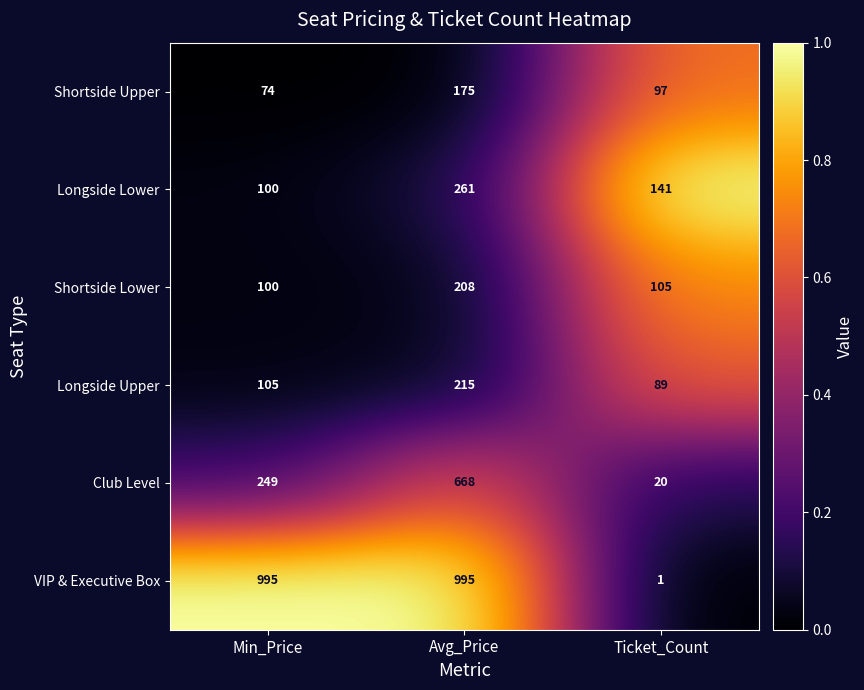

The value of VIP & Executive Box at Avg_Price is 474. True or false?

False